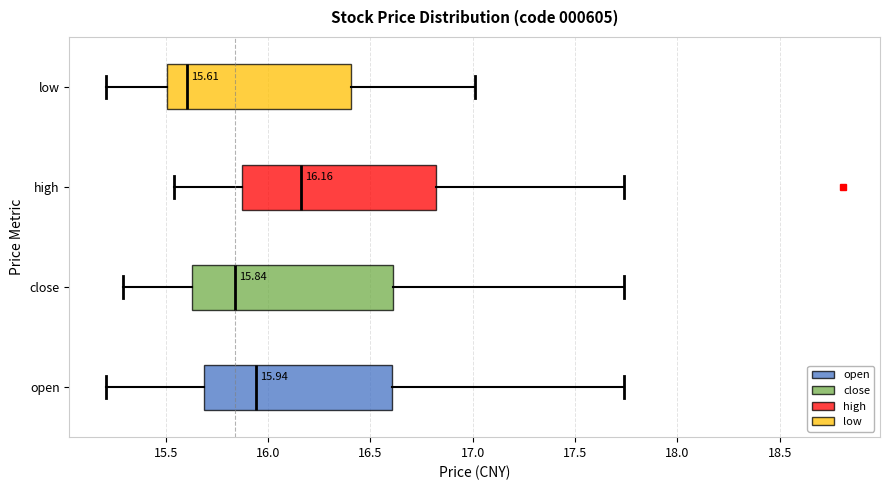

Which box has the furthest to the right median line?

high